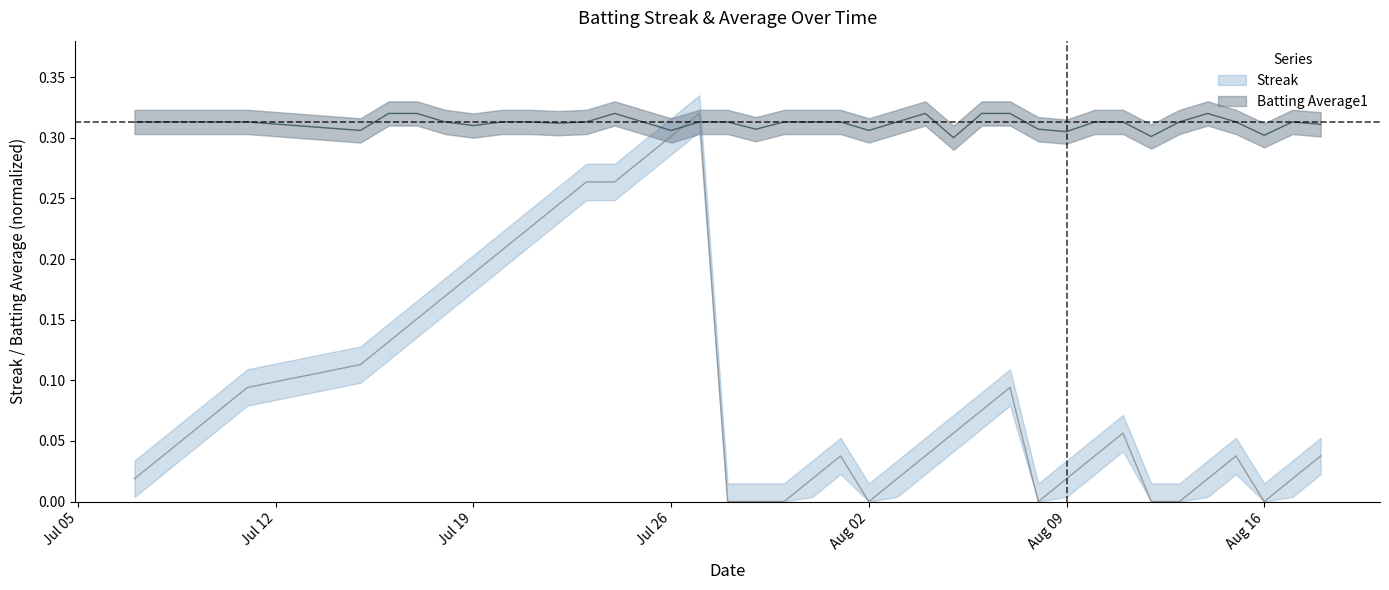

How many lines are shown in the chart?

2